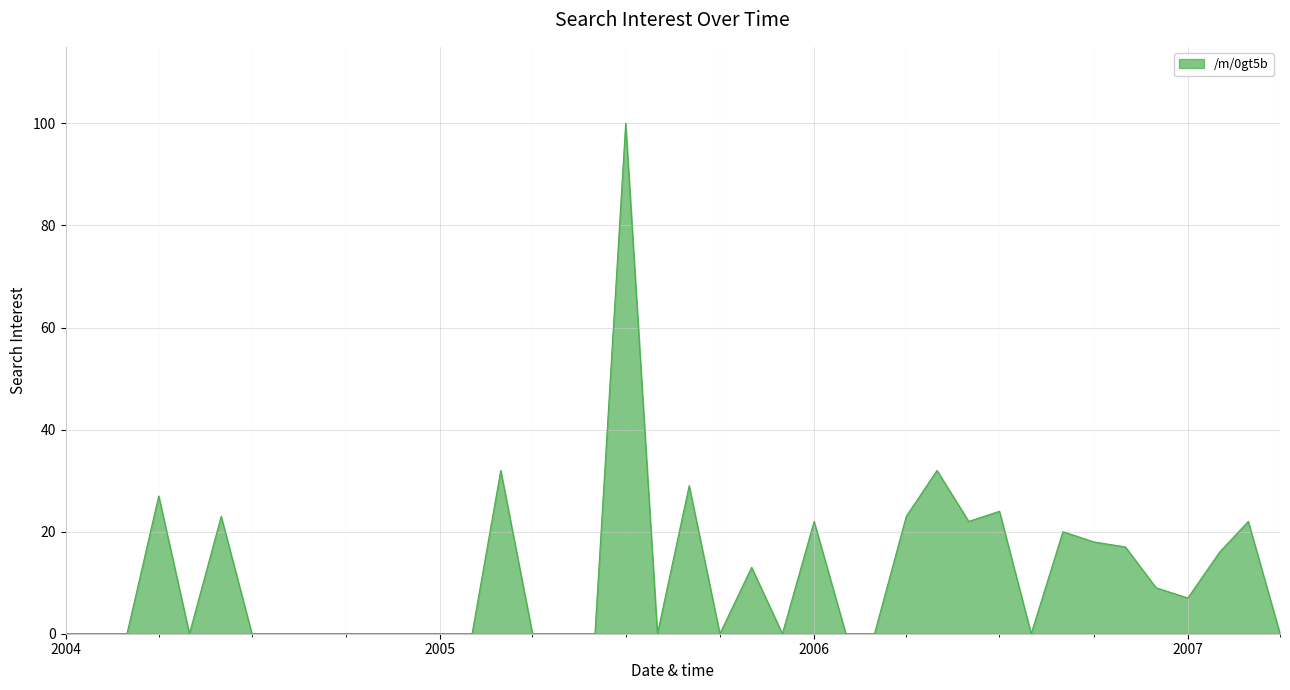

What is the difference between the second highest and minimum values?

32